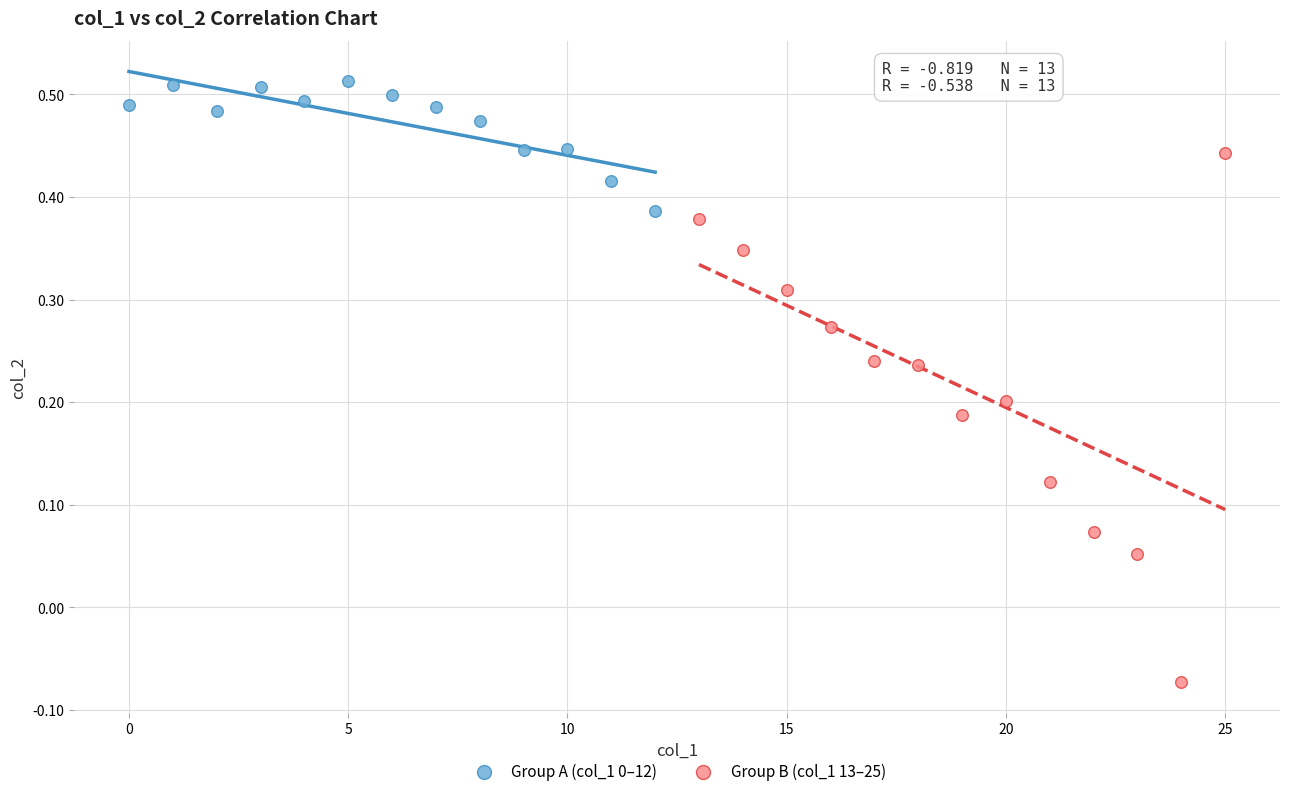

Which series reaches the minimum Y coordinate?

Group B (col_1 13–25)